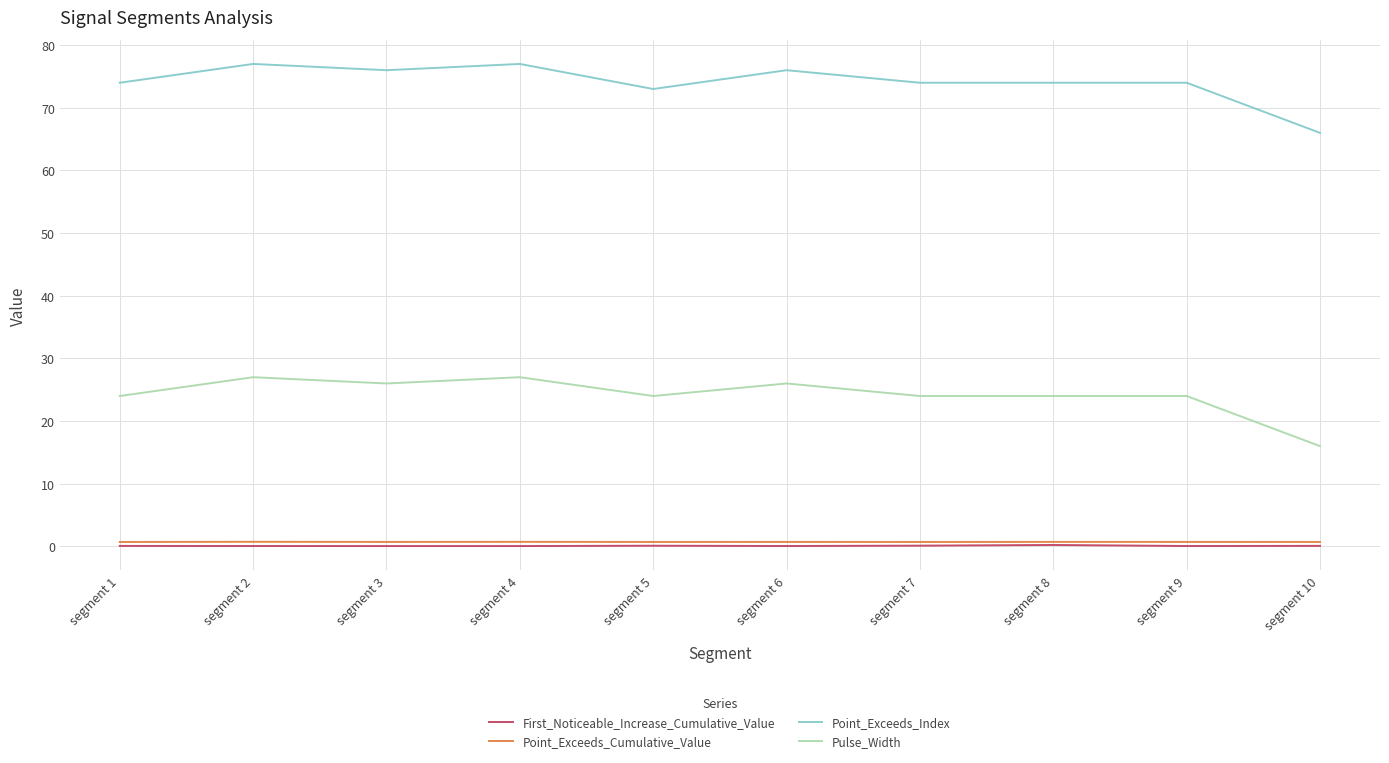

Is the value of First_Noticeable_Increase_Cumulative_Value at segment 1 greater than the value of Point_Exceeds_Index at segment 10?

No